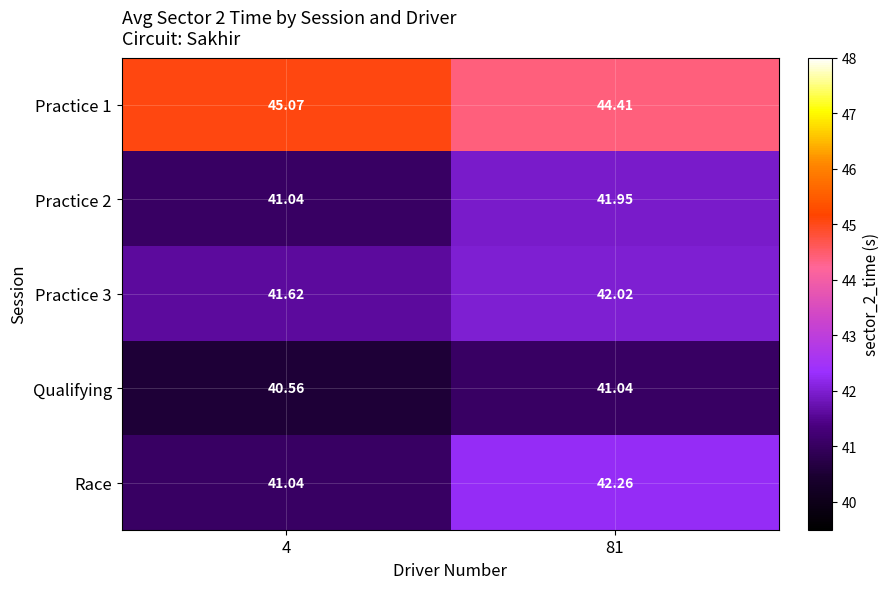

Which series changed the most between 4 and 81?

Race